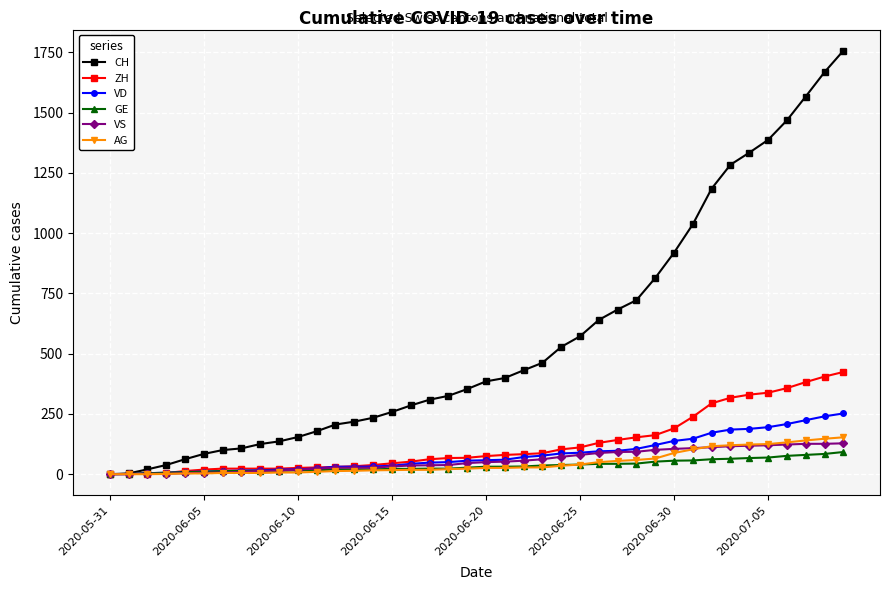

What is the maximum value for VD?

252